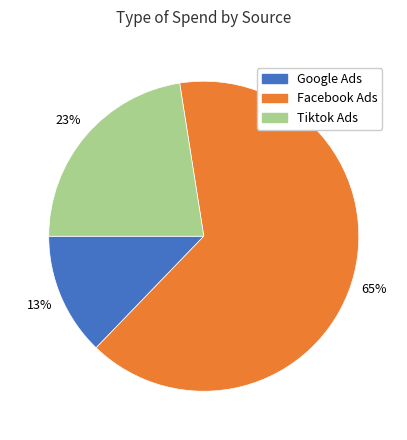

Is there a majority slice in this chart?

Yes